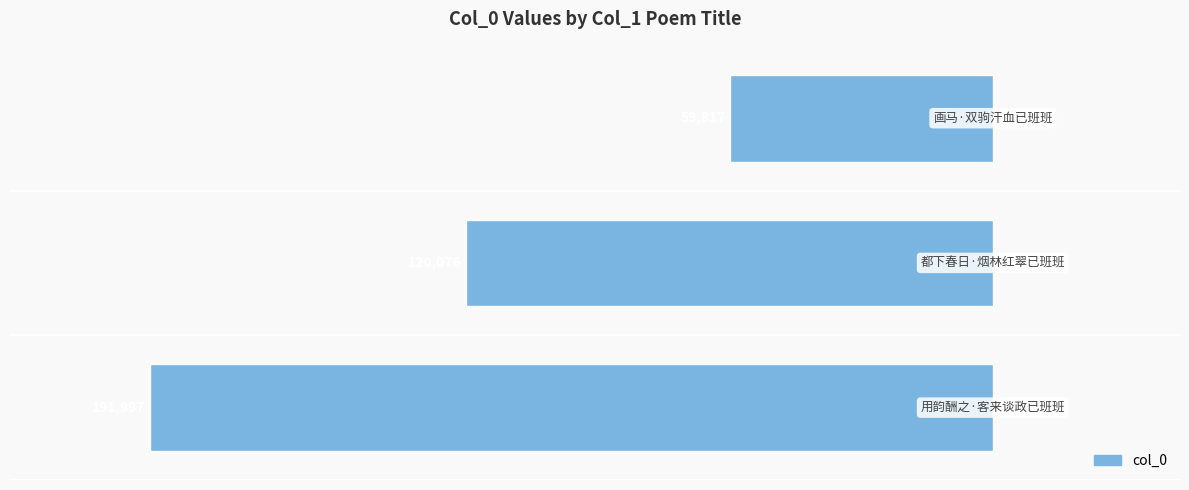

Are the bars horizontal?

Yes